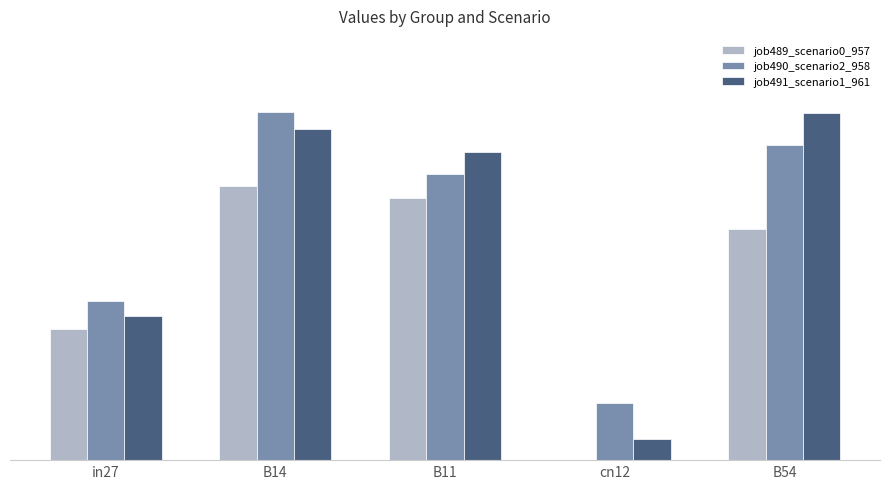

What is the difference between the highest and lowest values at B54?

0.4